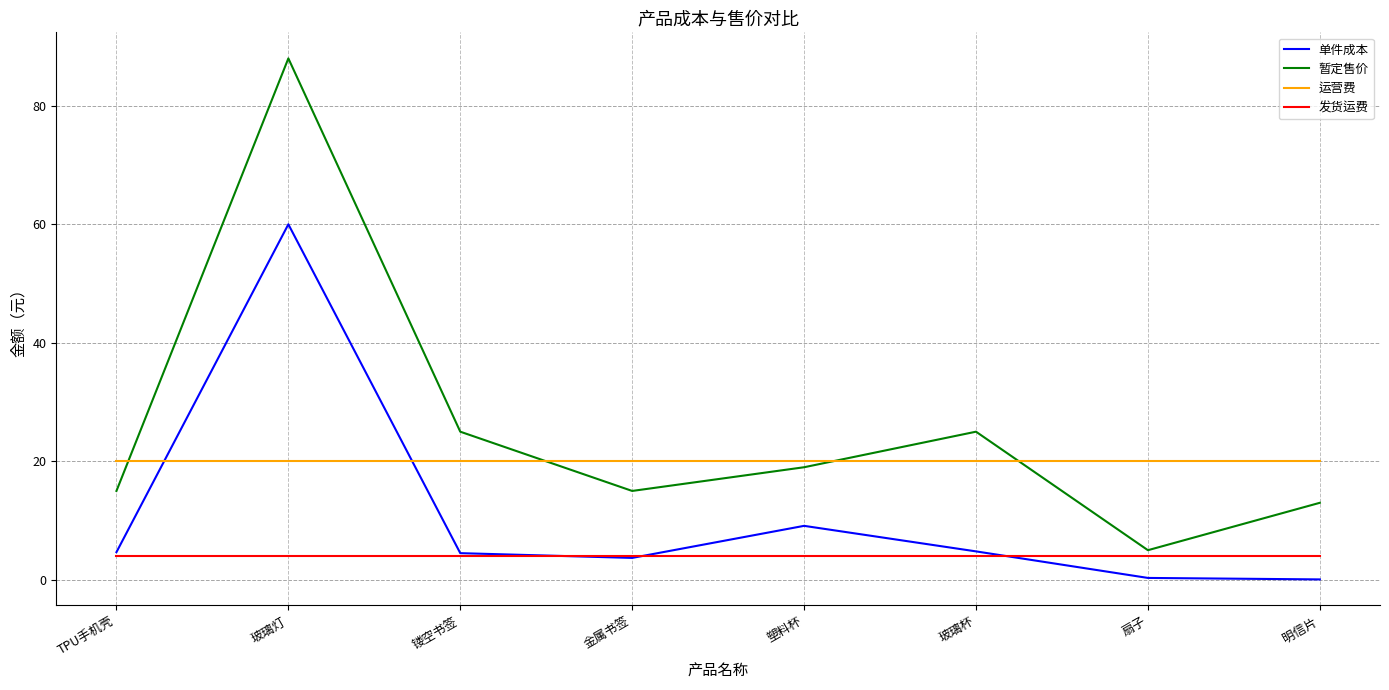

What is the difference between the 暂定售价 values at 扇子 and 玻璃灯?

83.0